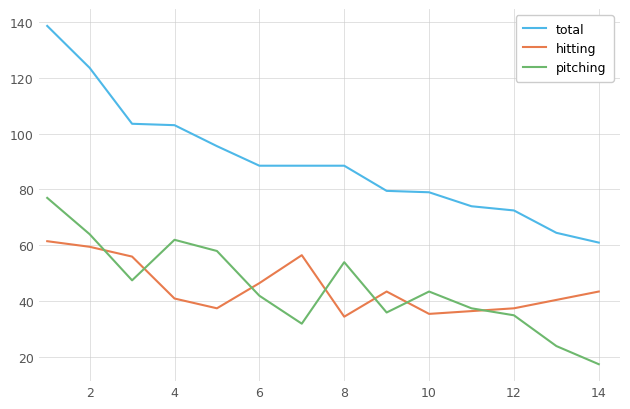

Which series has the widest spread of values?

total